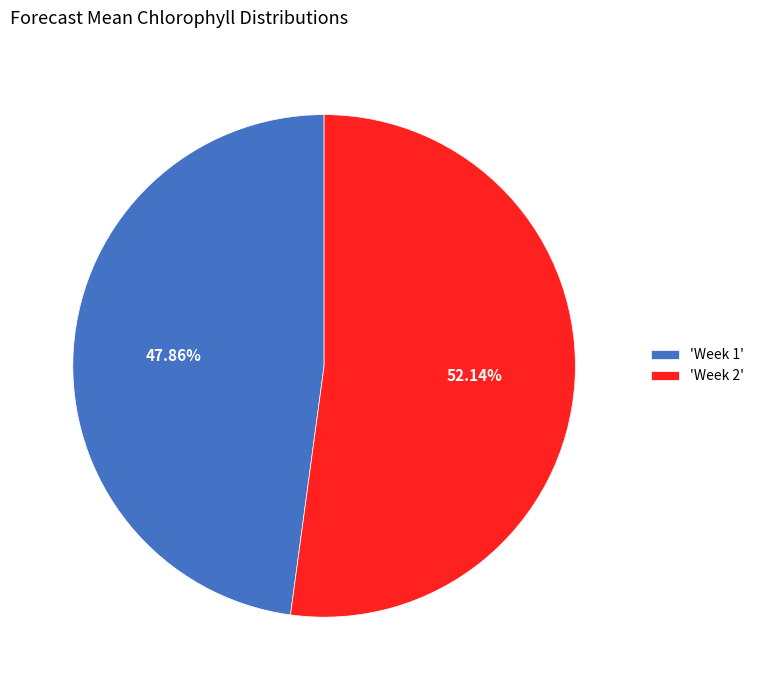

Which slice is the largest?

'Week 2'